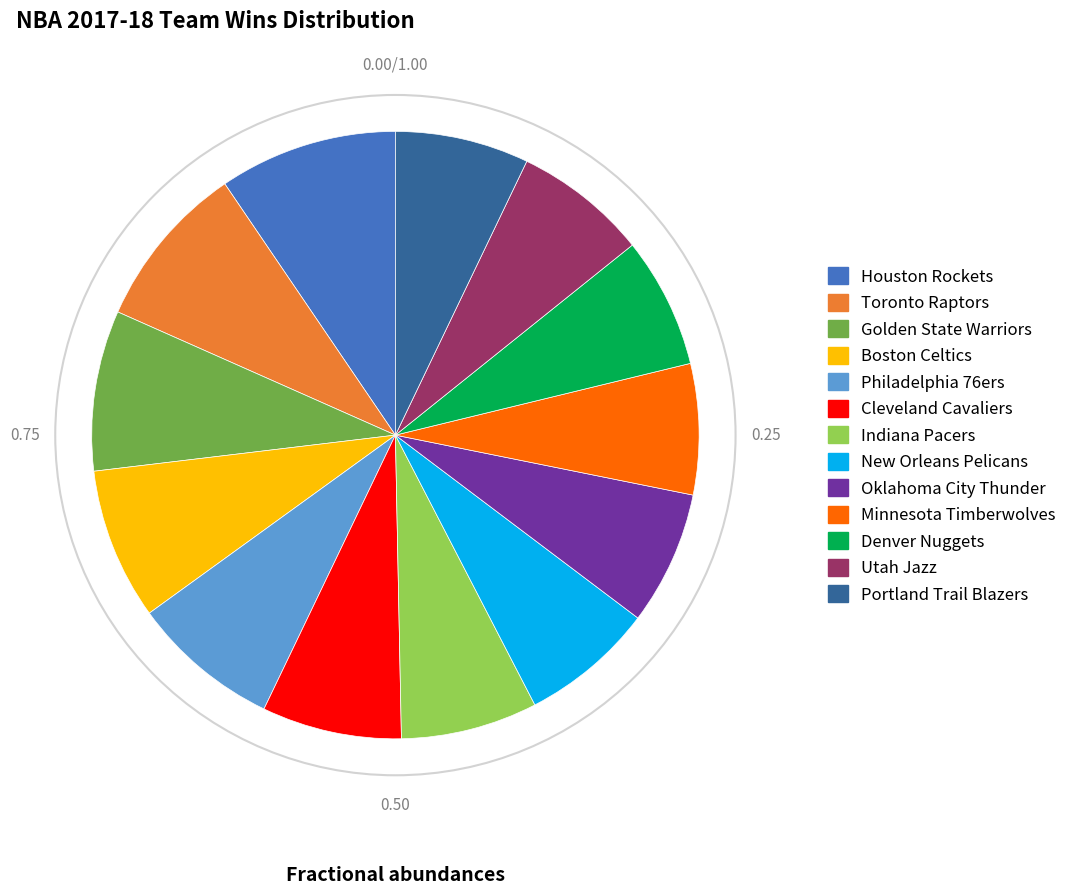

True or false: Toronto Raptors accounts for 1% of the total.

False